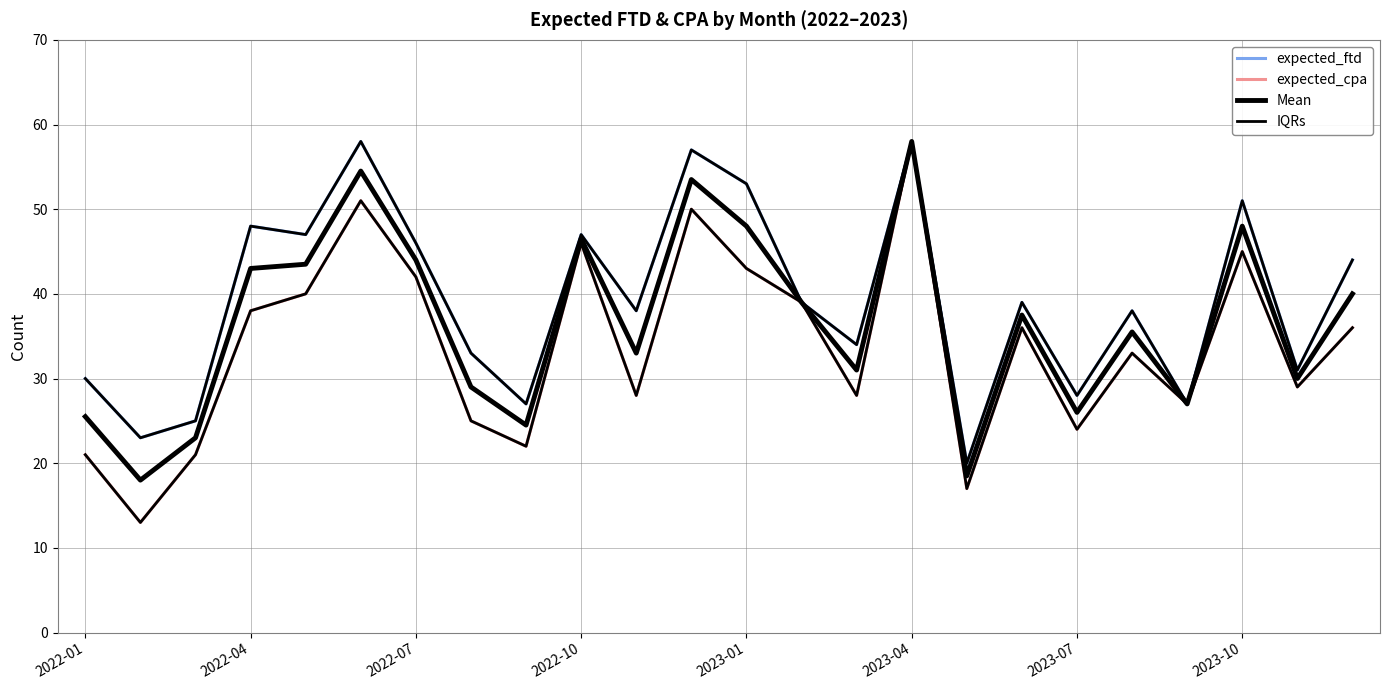

What is the average value of the expected_cpa series?

33.8